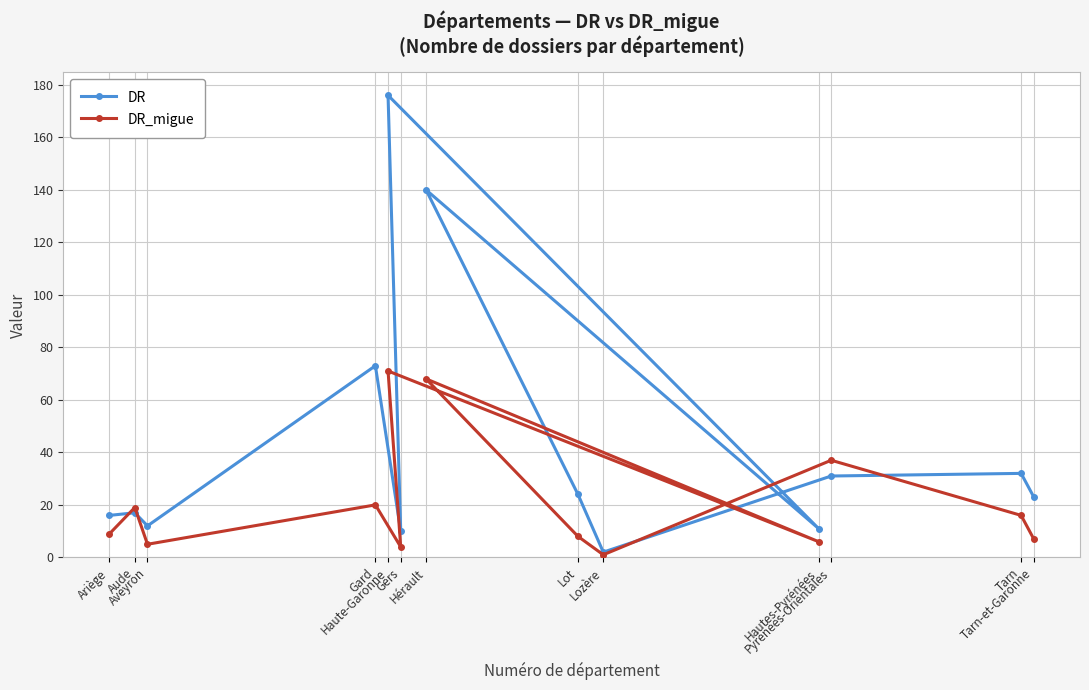

How many lines are shown in the chart?

2